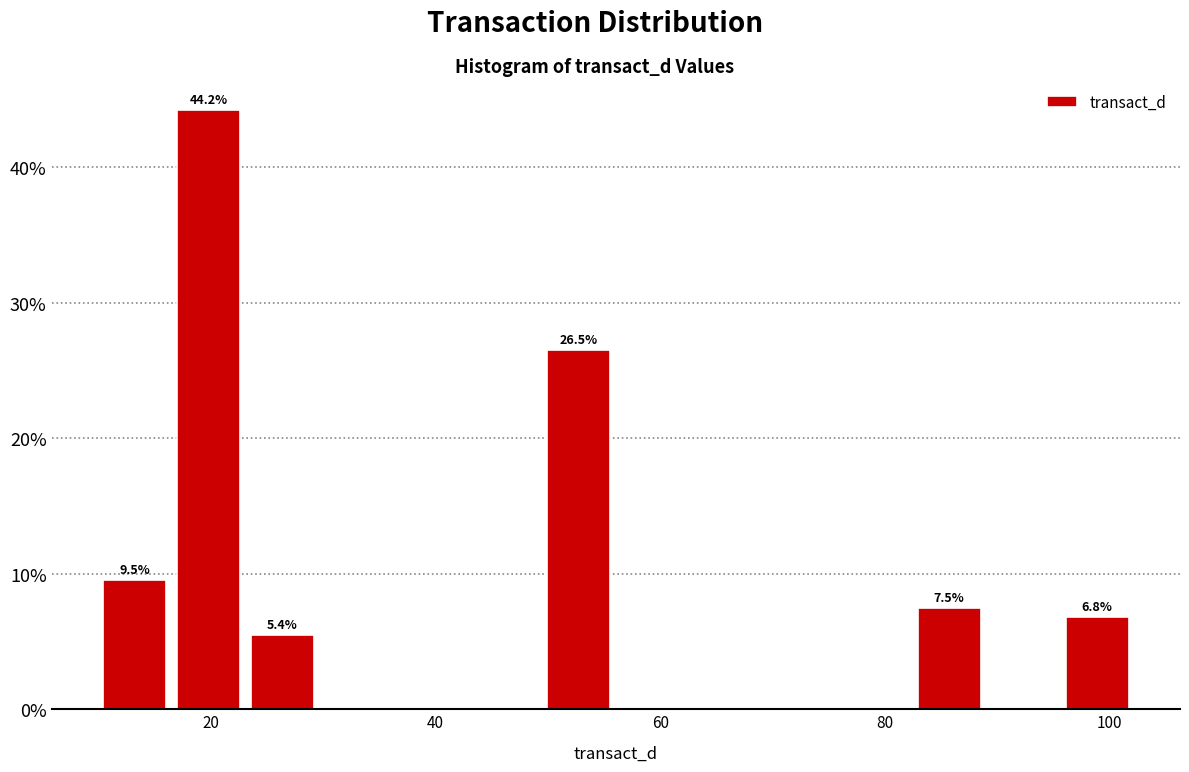

Read against the x-axis, roughly where is the centre of the tallest bar?

20